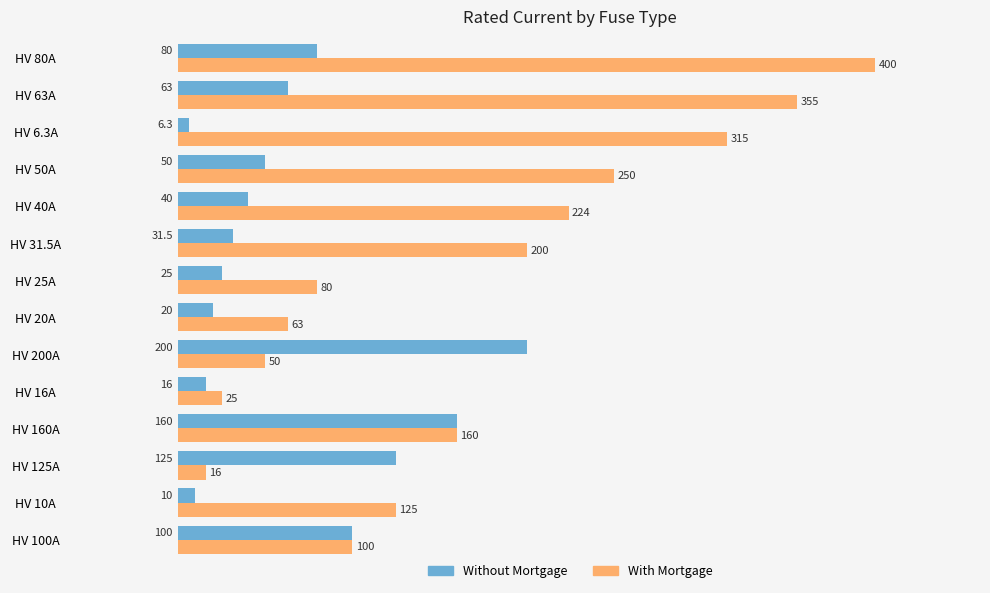

At how many categories does at least one series exceed 31?

13